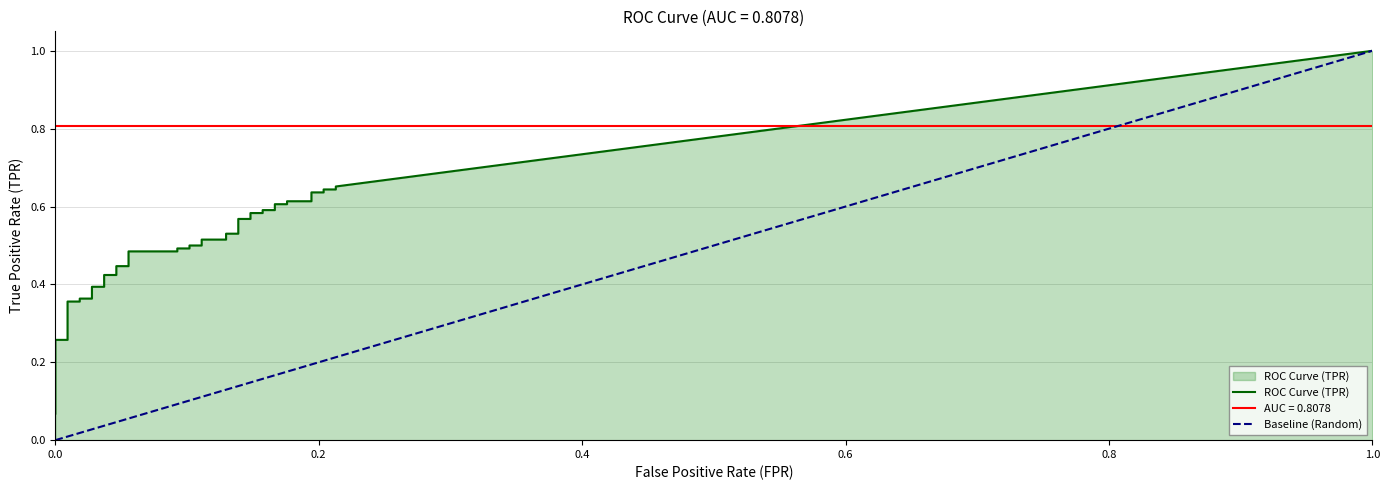

Which series has the widest spread of values?

tpr